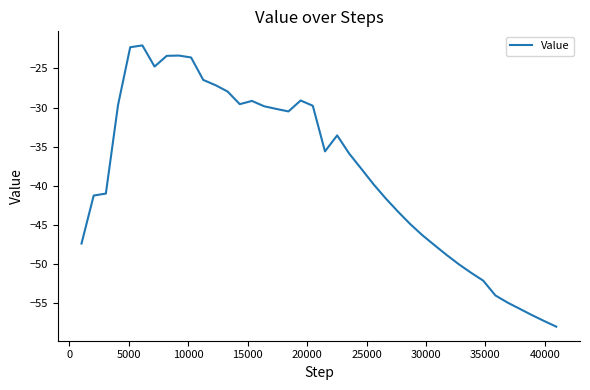

What is the minimum value shown in the chart?

-58.0